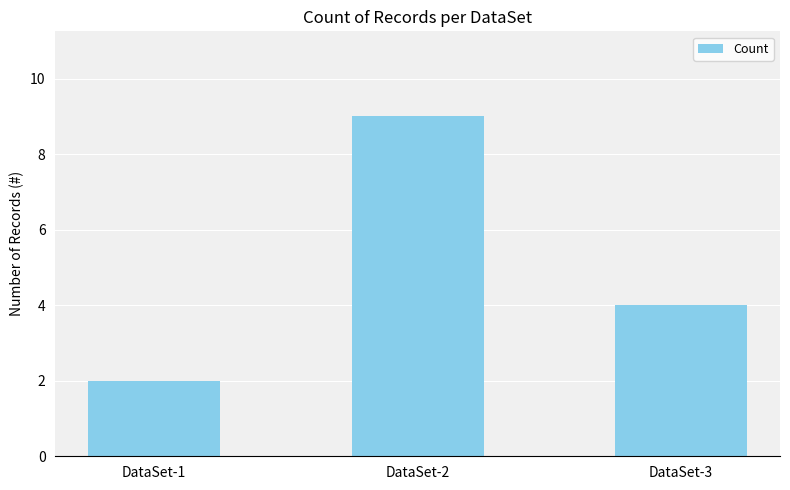

Is it true that the value at DataSet-2 is 9?

True